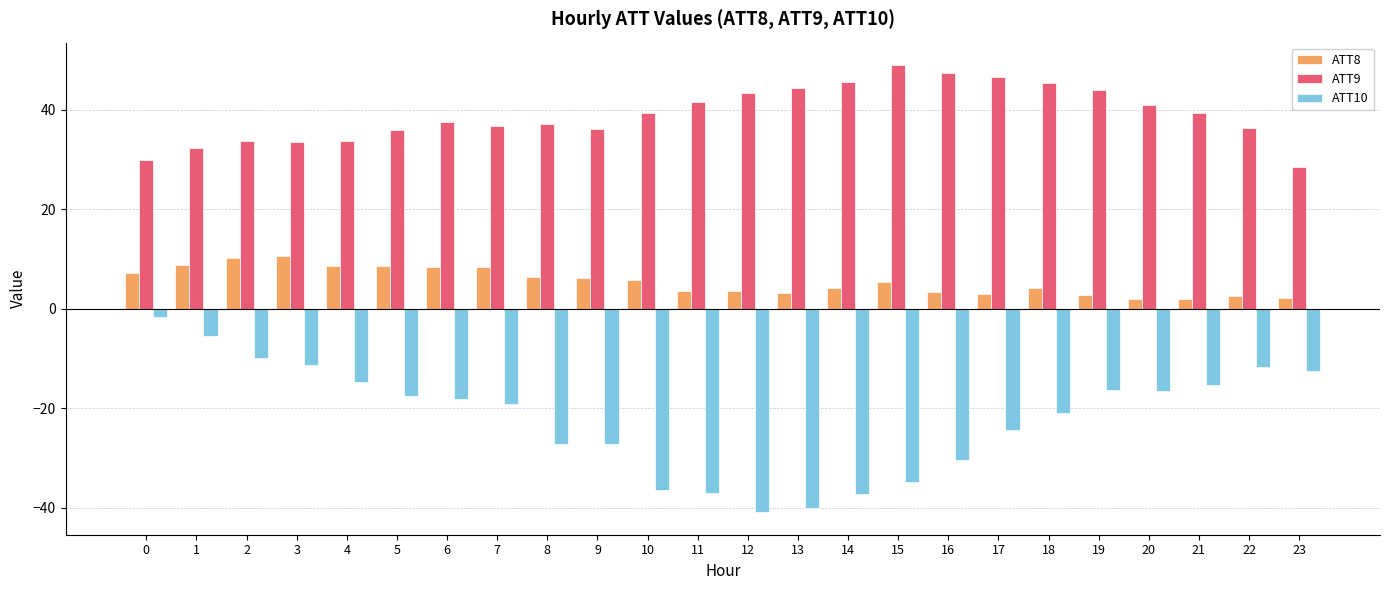

What is the spread (max minus min) of values at 11?

78.6